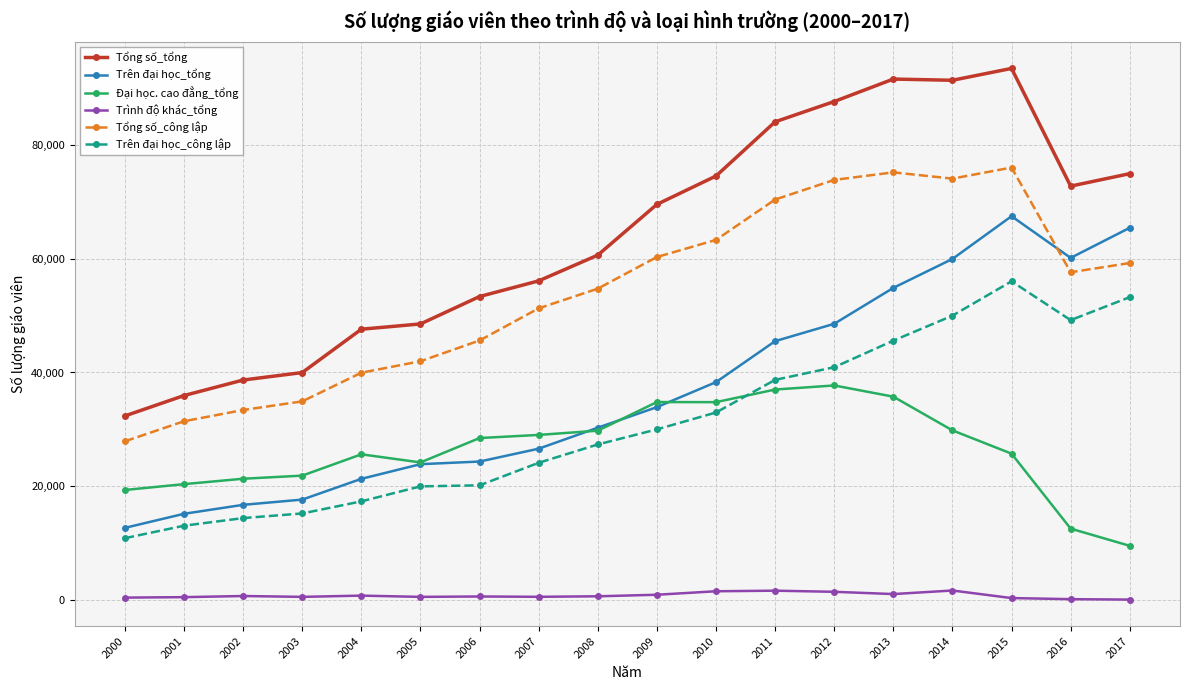

True or false: Đại học. cao đẳng_tổng has more than 2 interior local peaks.

True